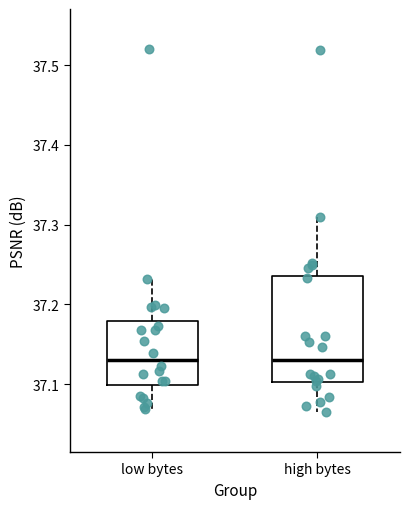

Which box is the tallest, from its lower edge to its upper edge?

high bytes